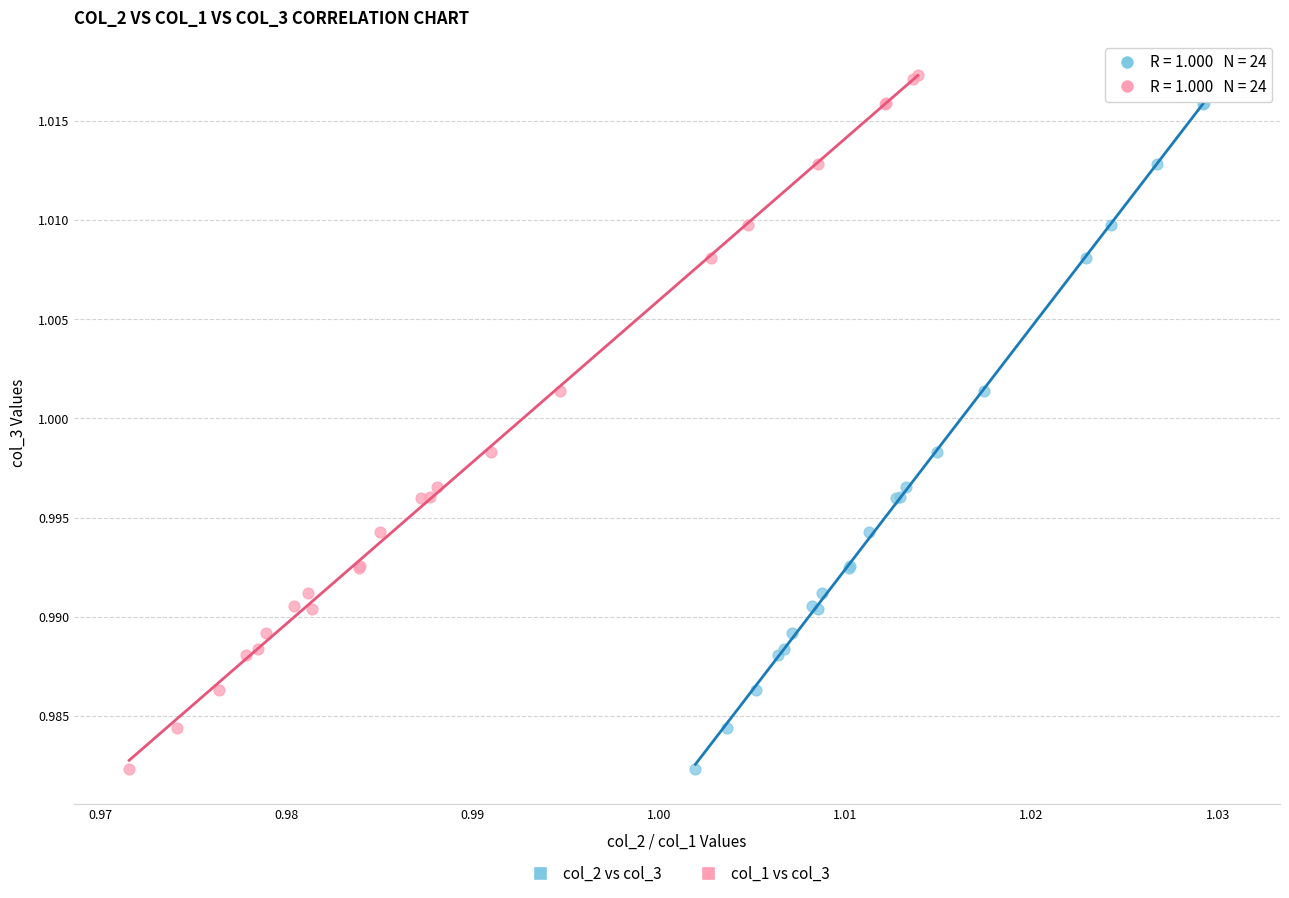

What are all the series names shown in the legend?

col_2 vs col_3, col_1 vs col_3